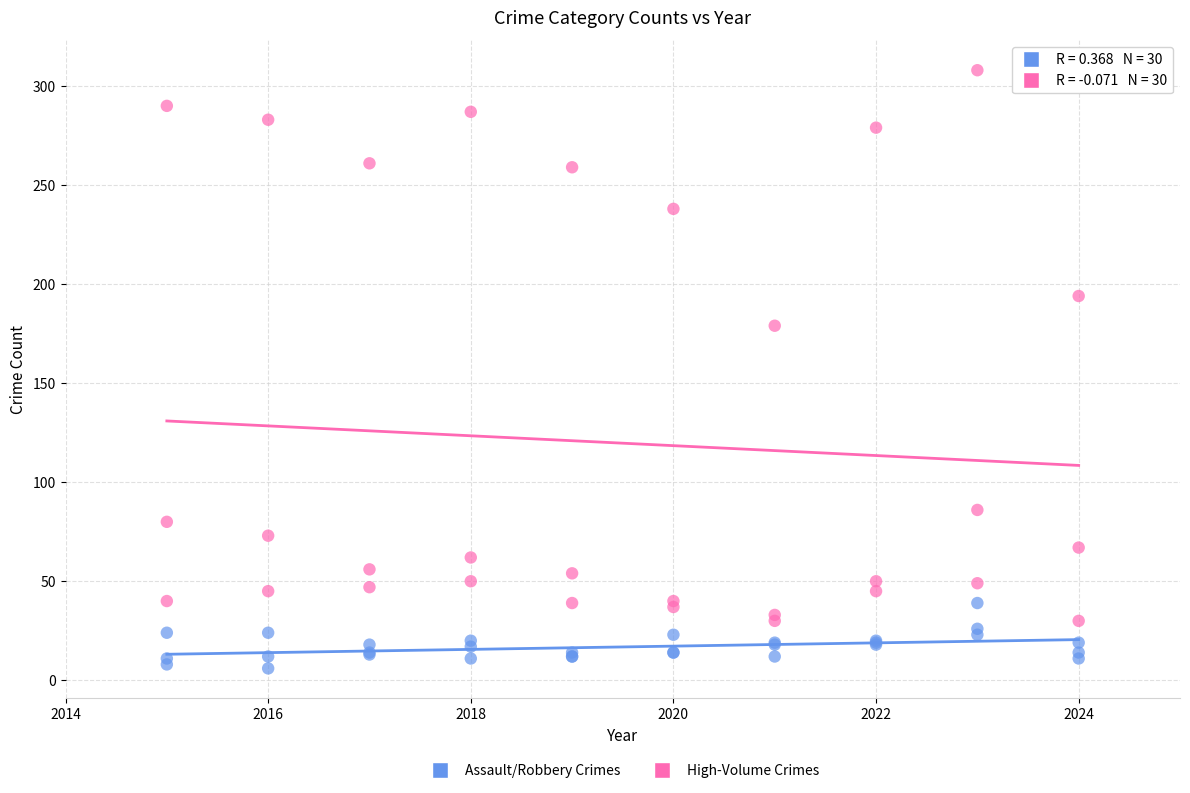

Across all series, what Y value is closest to 157?

179